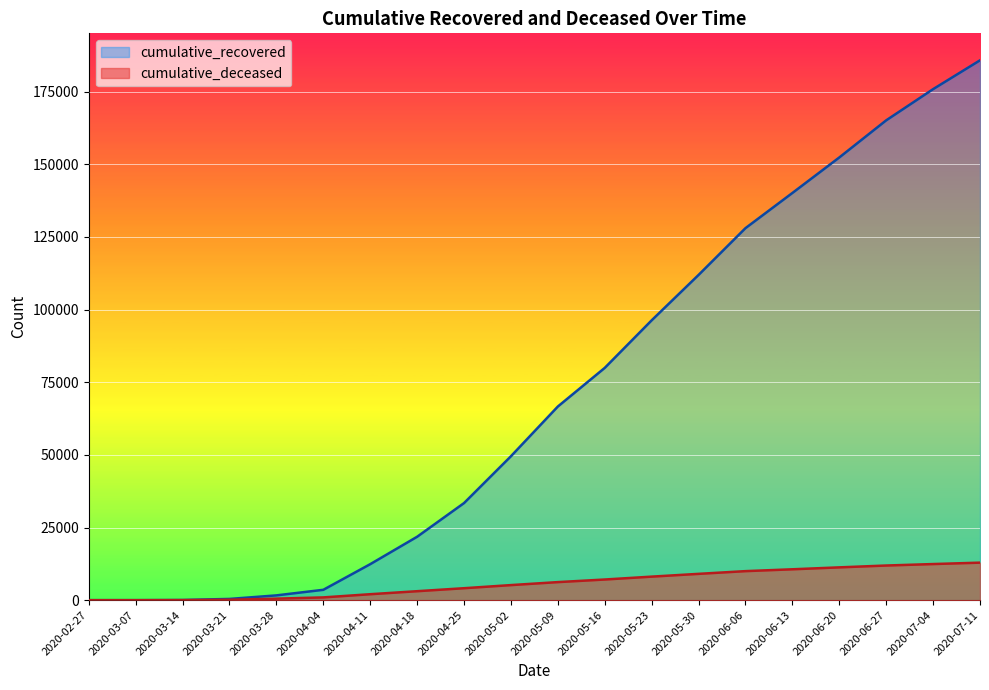

Where does the cumulative_deceased series first go above 6214?

2020-05-16